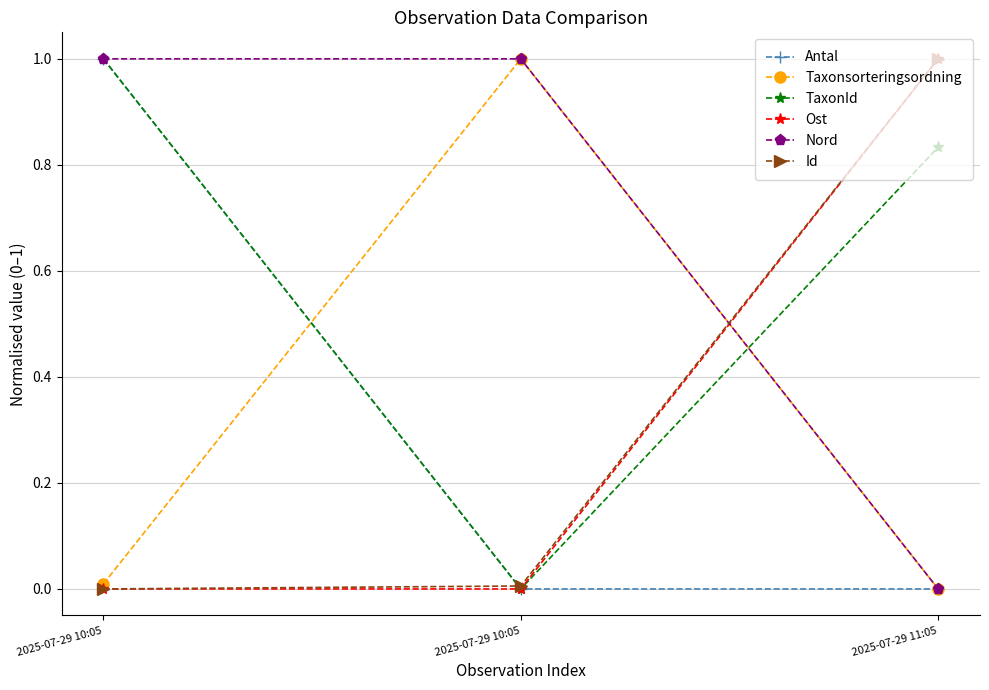

What are all the series names shown in the legend?

Antal, Taxonsorteringsordning, TaxonId, Ost, Nord, Id